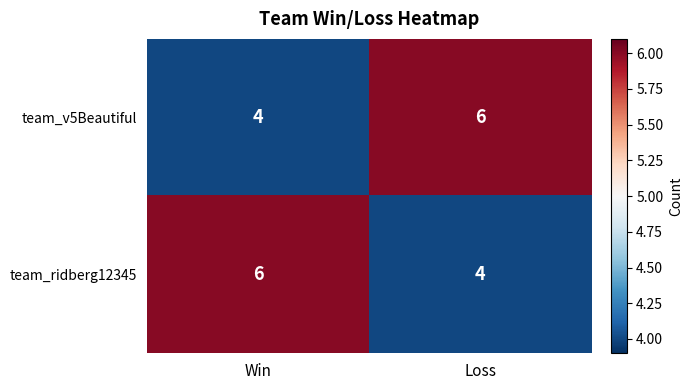

What is the average value of the team_ridberg12345 series?

5